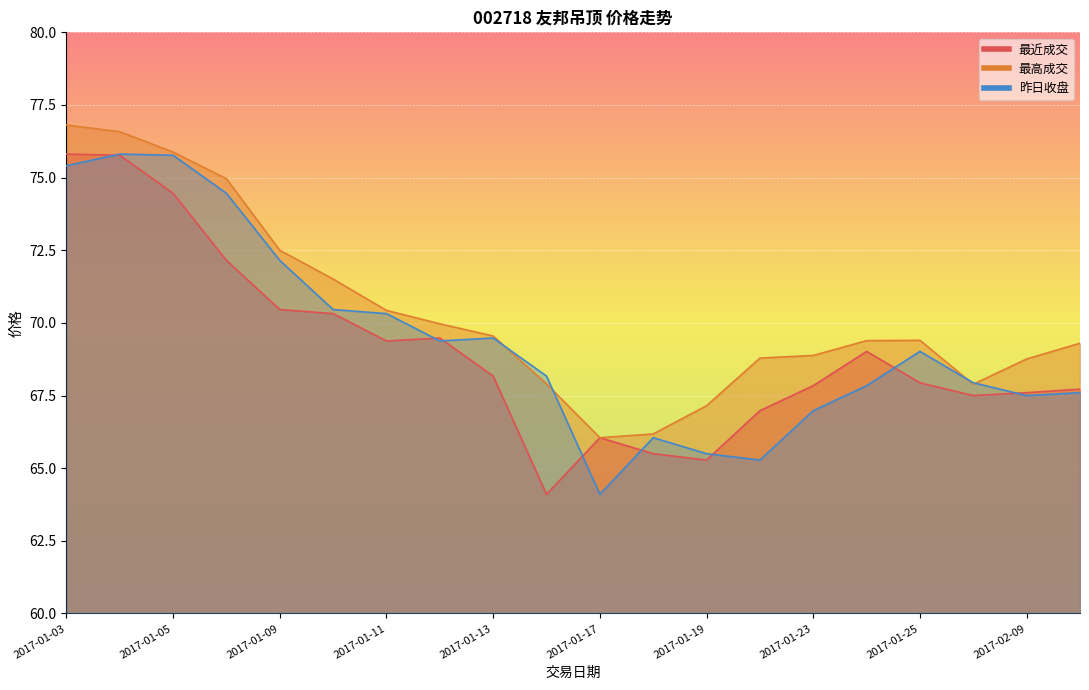

List the series in order of their peak value, lowest first.

最近成交, 昨日收盘, 最高成交